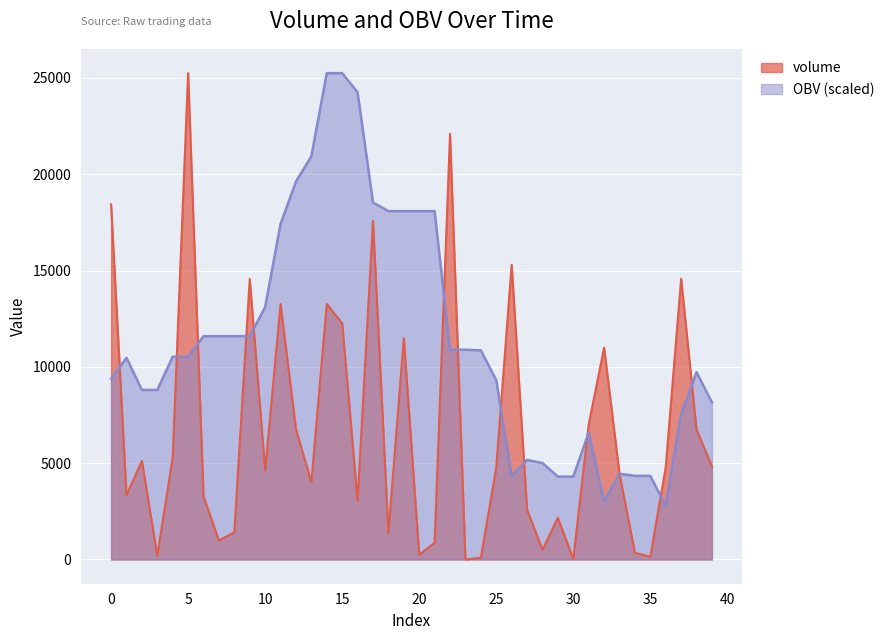

True or false: OBV has more than 0 interior local peaks.

True